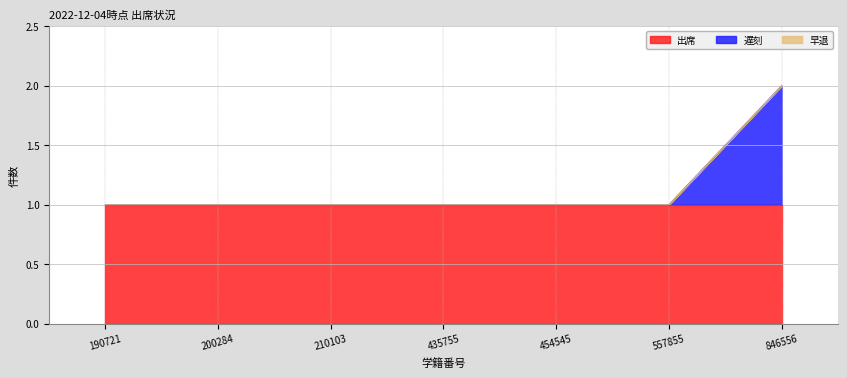

List the series in order of their peak value, highest first.

出席, 遅刻, 早退